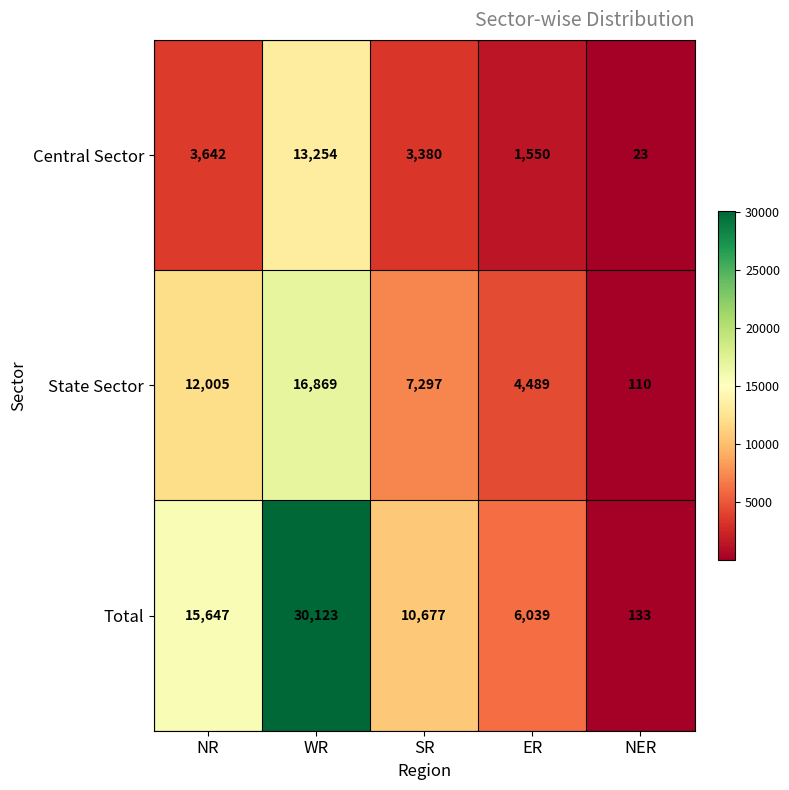

How many values in the State Sector series are below 7297?

2